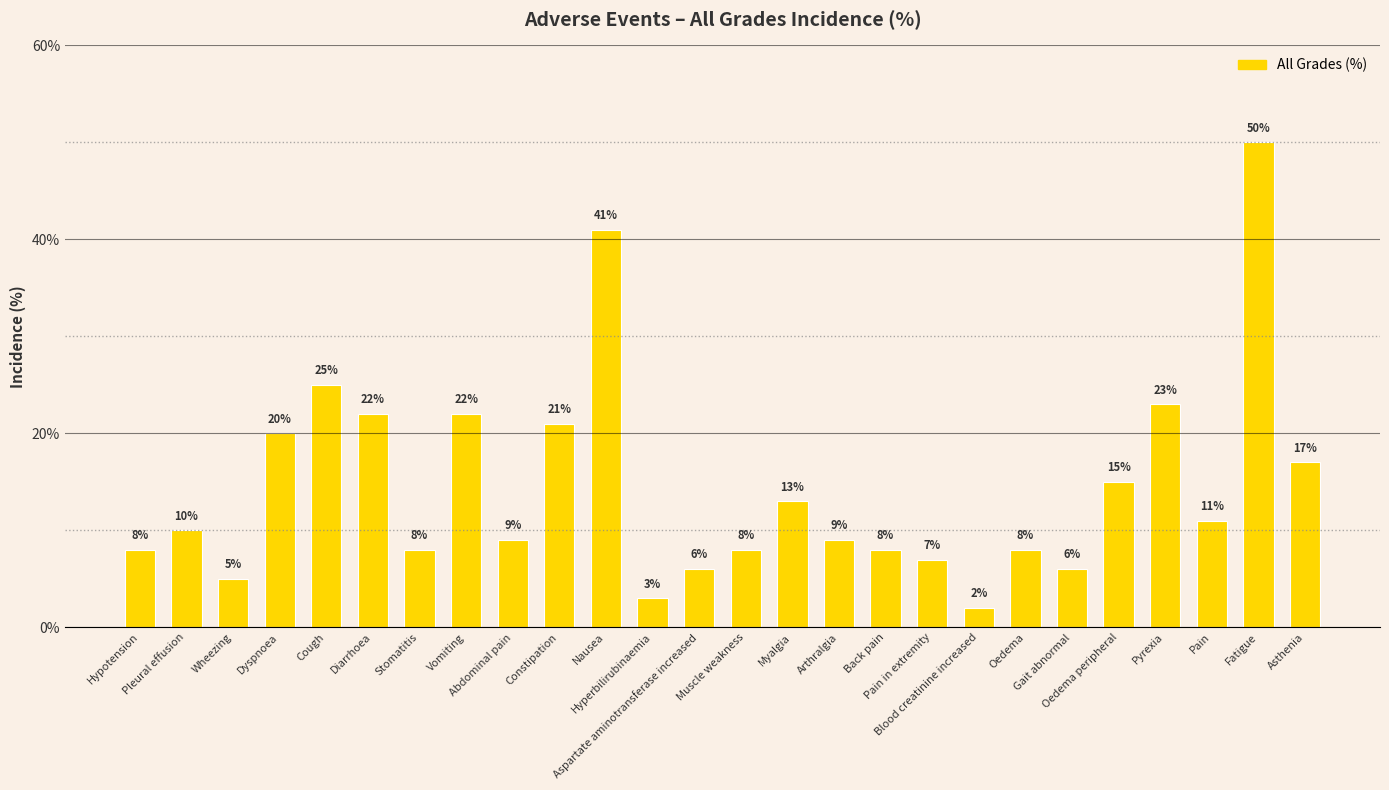

What position from the right is Blood creatinine increased?

8